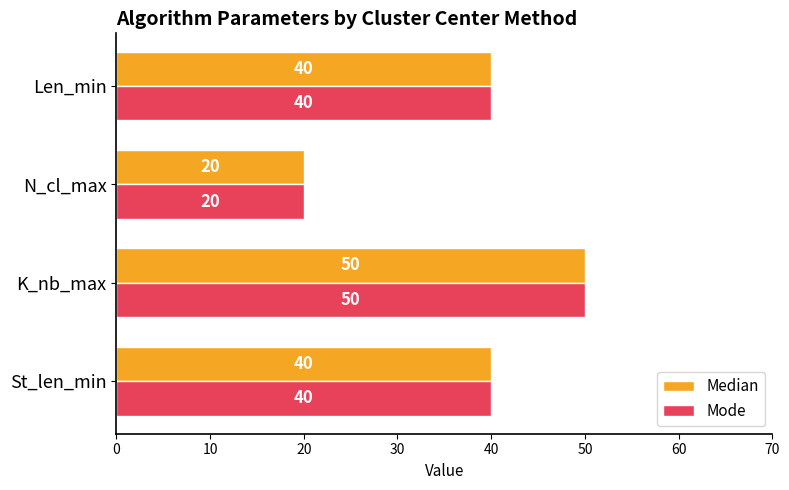

Which category has the highest value in the Median series?

K_nb_max